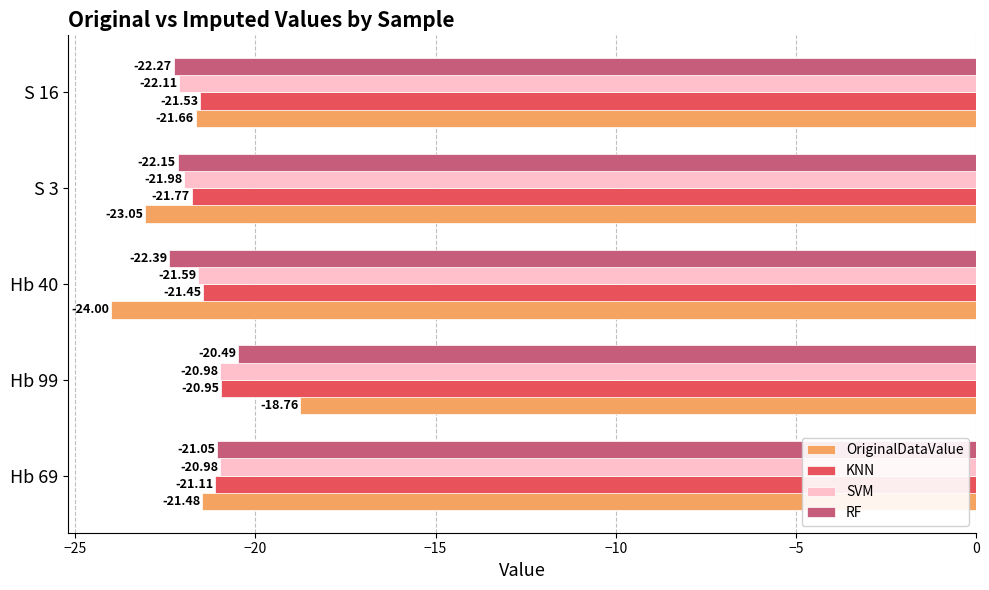

Which series has the largest total across all categories?

KNN